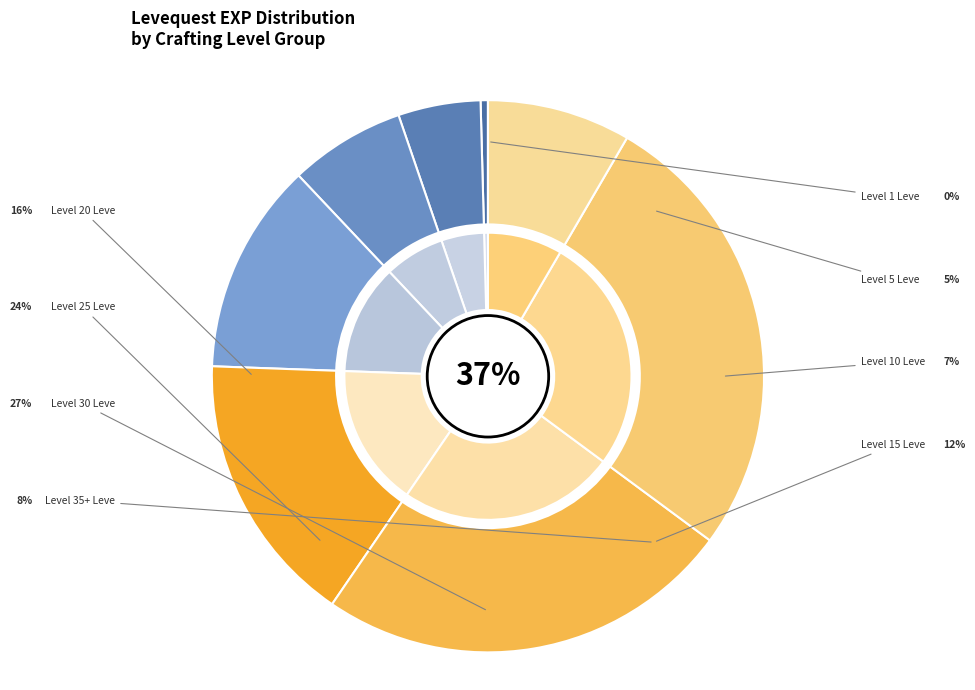

True or false: From the Sands accounts for 10% of the total.

False